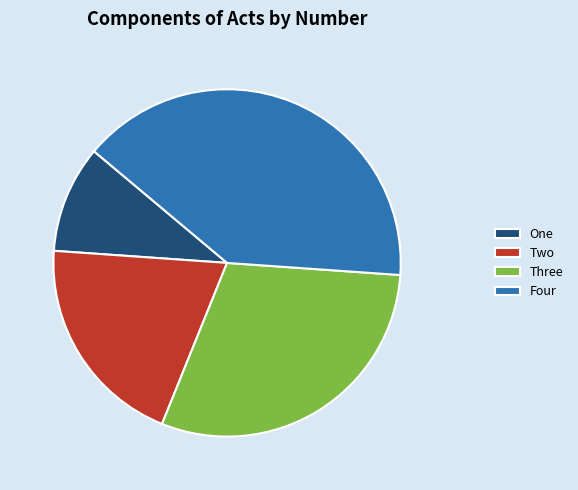

Count the number of slices in the pie.

4